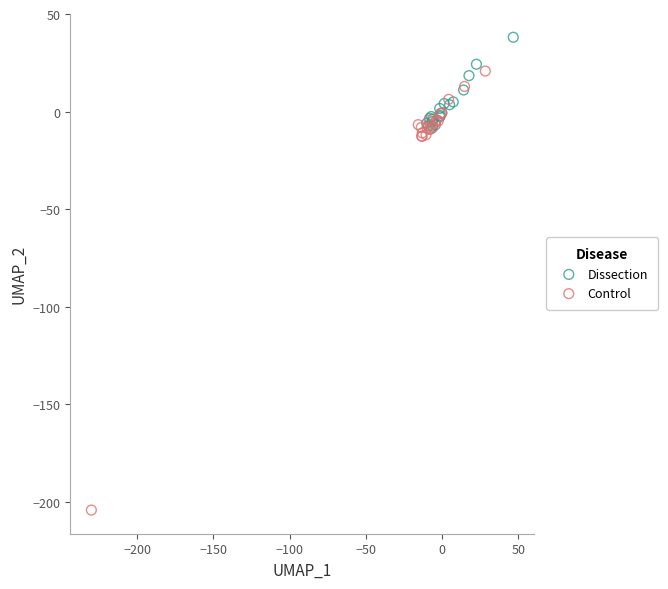

What are all the series names shown in the legend?

Dissection, Control